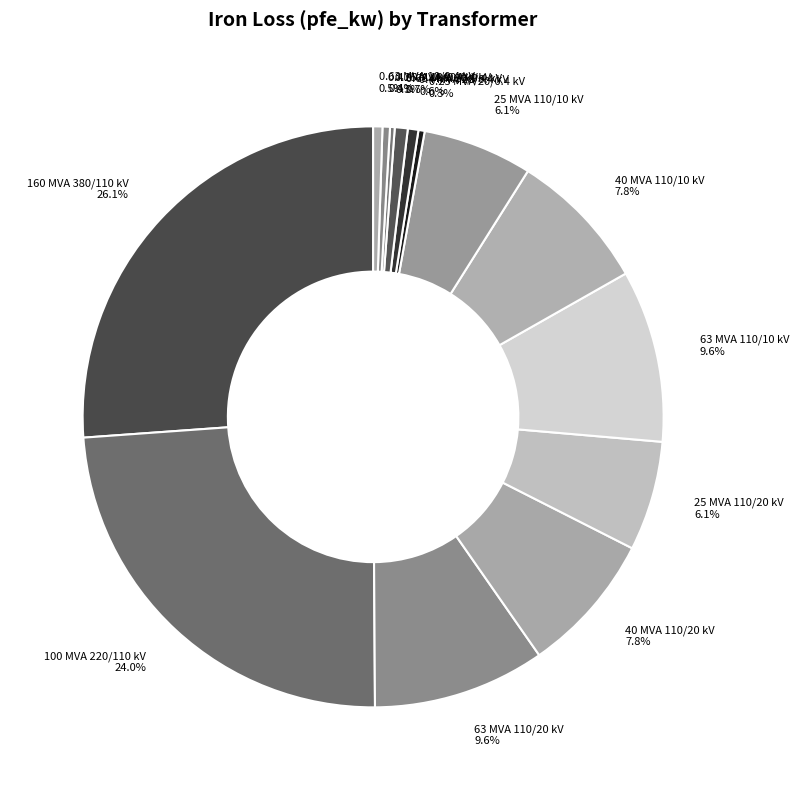

Does 0.63 MVA 20/0.4 kV represent more than half of the total?

No